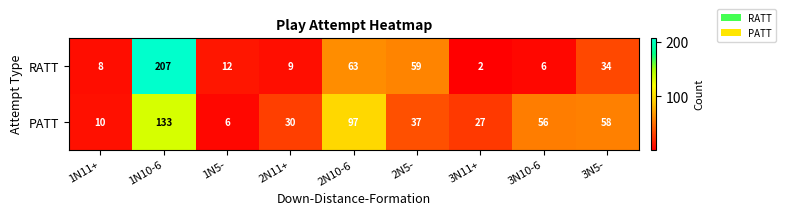

Reading left to right, what are all the values shown in this chart?

RATT: 8	207	12	9	63	59	2	6	34
PATT: 10	133	6	30	97	37	27	56	58